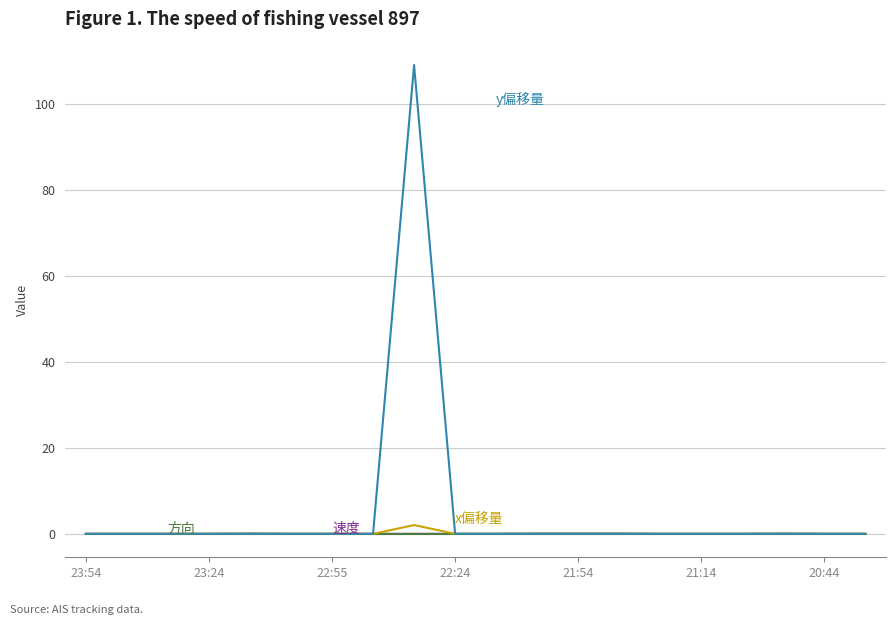

What is the maximum value shown in the chart?

109.0